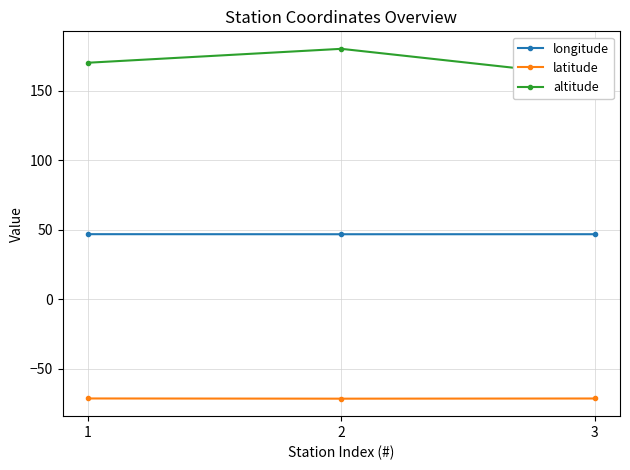

Where is longitude nearest to the value 46?

2